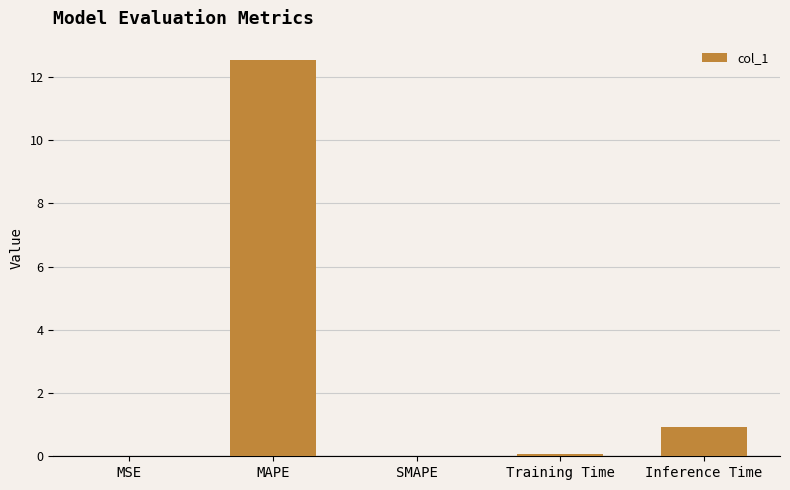

At which label is the value closest to 6?

Inference Time